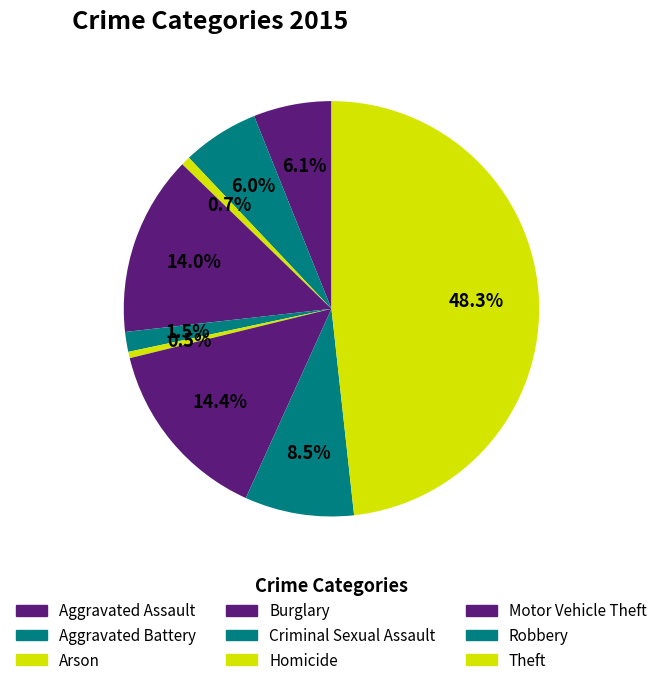

Count the number of slices in the pie.

9